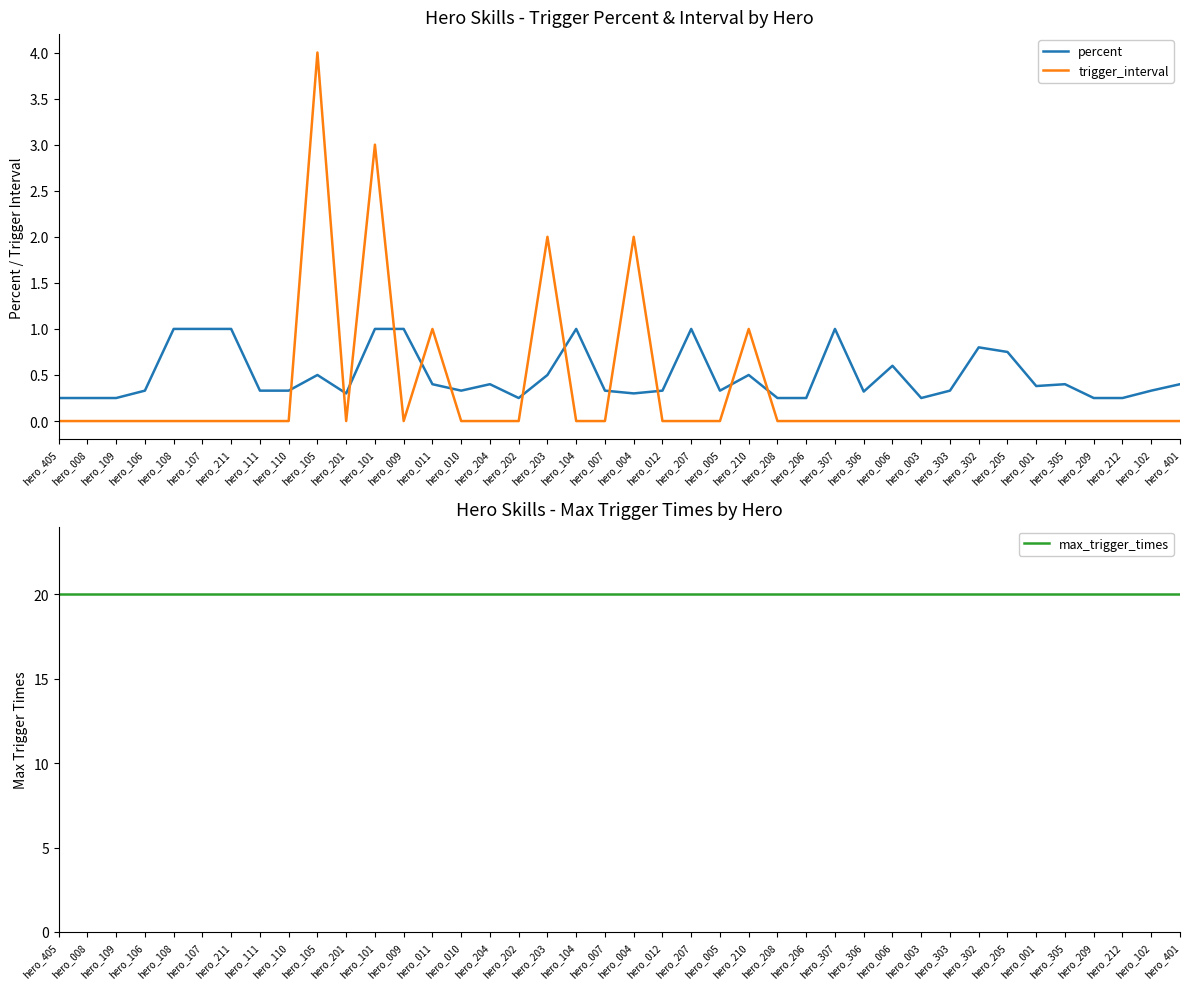

Reading right to left, transcribe all the data shown in this chart.

percent: hero_401=0.4	hero_102=0.3	hero_212=0.2	hero_209=0.2	hero_305=0.4	hero_001=0.4	hero_205=0.8	hero_302=0.8	hero_303=0.3	hero_003=0.2	hero_006=0.6	hero_306=0.3	hero_307=1.0	hero_206=0.2	hero_208=0.2	hero_210=0.5	hero_005=0.3	hero_207=1.0	hero_012=0.3	hero_004=0.3	hero_007=0.3	hero_104=1.0	hero_203=0.5	hero_202=0.2	hero_204=0.4	hero_010=0.3	hero_011=0.4	hero_009=1.0	hero_101=1.0	hero_201=0.3	hero_105=0.5	hero_110=0.3	hero_111=0.3	hero_211=1.0	hero_107=1.0	hero_108=1.0	hero_106=0.3	hero_109=0.2	hero_008=0.2	hero_405=0.2
trigger_interval: hero_401=0.0	hero_102=0.0	hero_212=0.0	hero_209=0.0	hero_305=0.0	hero_001=0.0	hero_205=0.0	hero_302=0.0	hero_303=0.0	hero_003=0.0	hero_006=0.0	hero_306=0.0	hero_307=0.0	hero_206=0.0	hero_208=0.0	hero_210=1.0	hero_005=0.0	hero_207=0.0	hero_012=0.0	hero_004=2.0	hero_007=0.0	hero_104=0.0	hero_203=2.0	hero_202=0.0	hero_204=0.0	hero_010=0.0	hero_011=1.0	hero_009=0.0	hero_101=3.0	hero_201=0.0	hero_105=4.0	hero_110=0.0	hero_111=0.0	hero_211=0.0	hero_107=0.0	hero_108=0.0	hero_106=0.0	hero_109=0.0	hero_008=0.0	hero_405=0.0
max_trigger_times: hero_401=20.0	hero_102=20.0	hero_212=20.0	hero_209=20.0	hero_305=20.0	hero_001=20.0	hero_205=20.0	hero_302=20.0	hero_303=20.0	hero_003=20.0	hero_006=20.0	hero_306=20.0	hero_307=20.0	hero_206=20.0	hero_208=20.0	hero_210=20.0	hero_005=20.0	hero_207=20.0	hero_012=20.0	hero_004=20.0	hero_007=20.0	hero_104=20.0	hero_203=20.0	hero_202=20.0	hero_204=20.0	hero_010=20.0	hero_011=20.0	hero_009=20.0	hero_101=20.0	hero_201=20.0	hero_105=20.0	hero_110=20.0	hero_111=20.0	hero_211=20.0	hero_107=20.0	hero_108=20.0	hero_106=20.0	hero_109=20.0	hero_008=20.0	hero_405=20.0